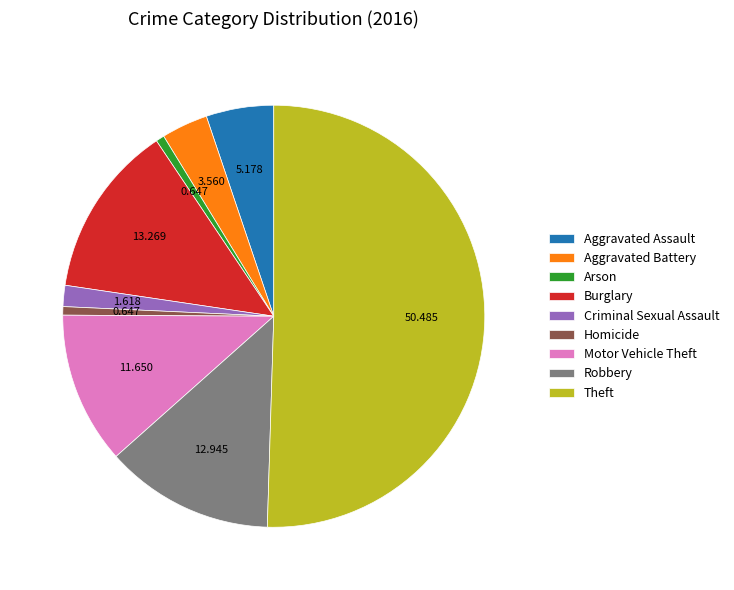

How many slices are in this pie chart?

9